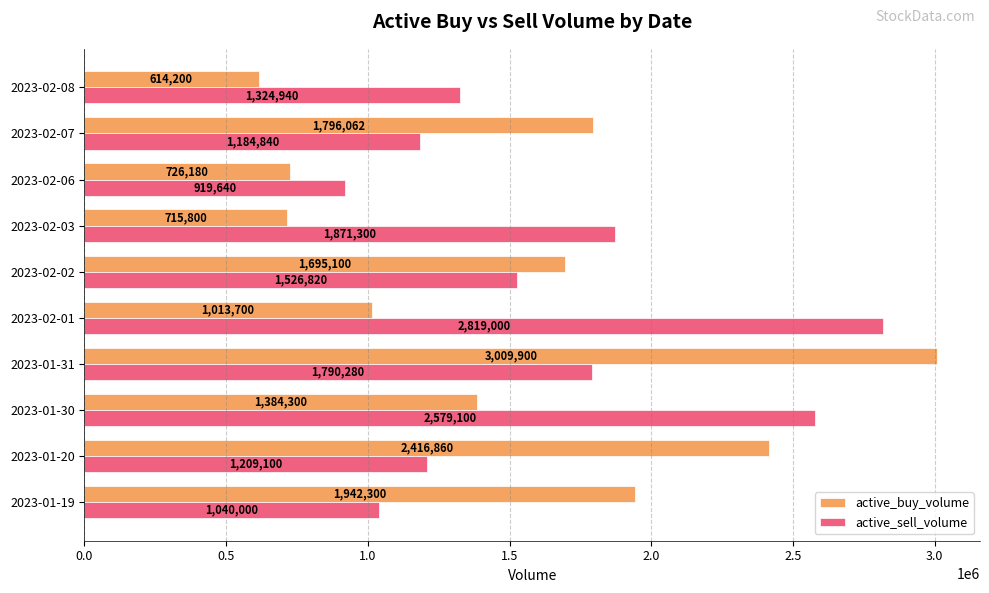

What is the approximate value of active_sell_volume at 2023-02-07, to the nearest 10?

1184840